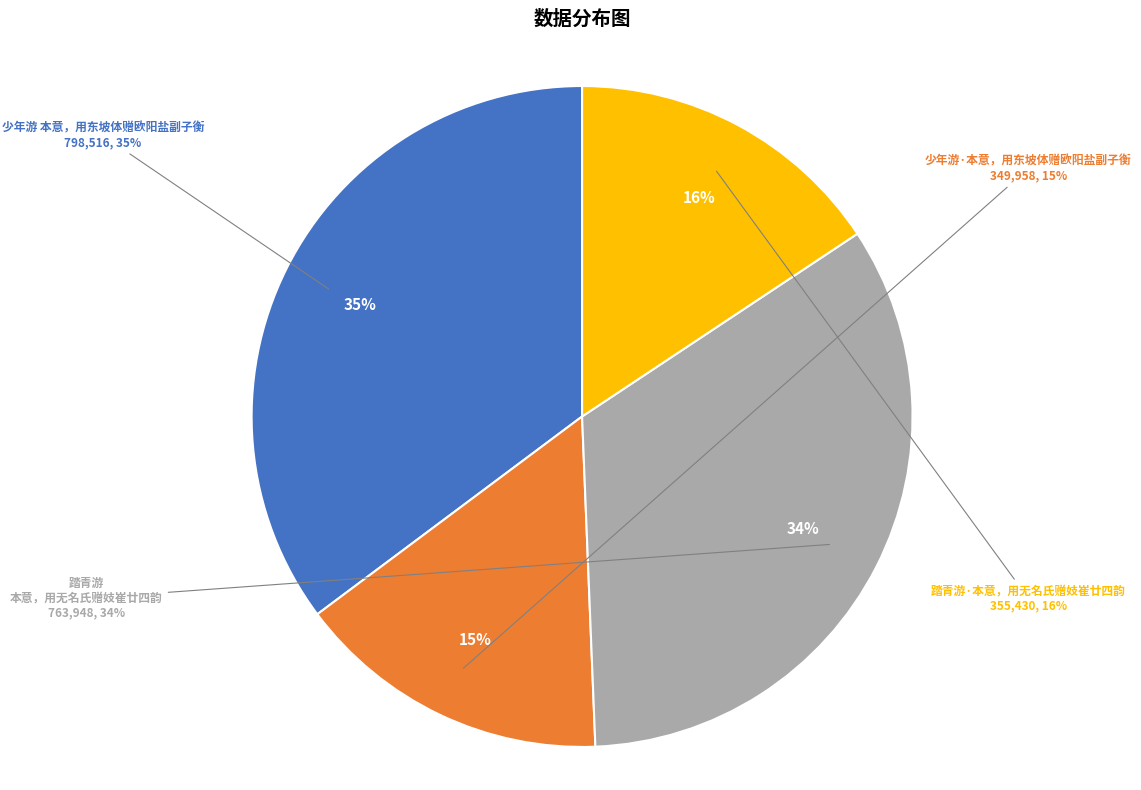

Rank the categories by value from lowest to highest.

少年游·本意，用东坡体赠欧阳盐副子衡, 踏青游·本意，用无名氏赠妓崔廿四韵, 踏青游 本意，用无名氏赠妓崔廿四韵, 少年游 本意，用东坡体赠欧阳盐副子衡